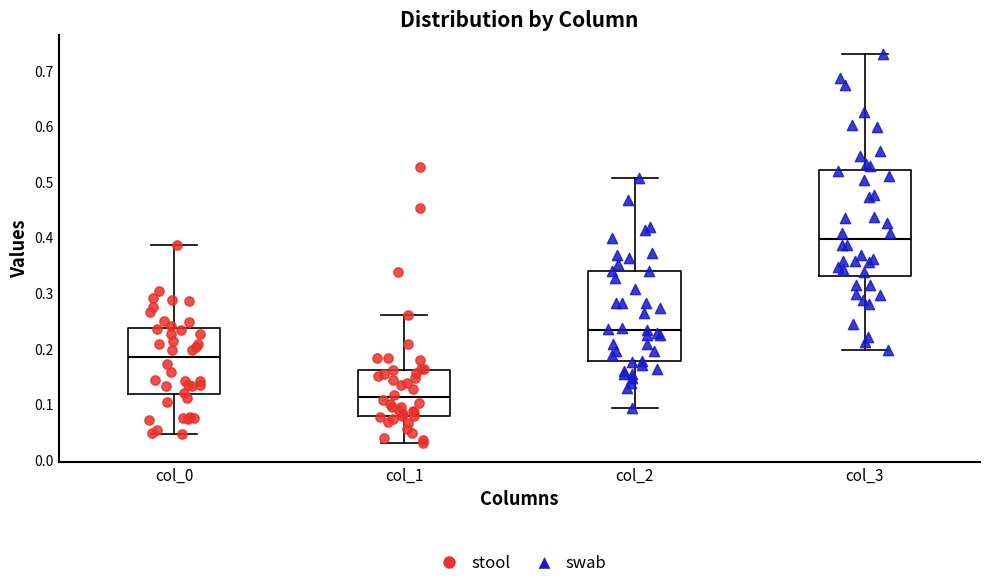

Comparing the boxes themselves (not the whiskers), which one is the tallest?

col_3